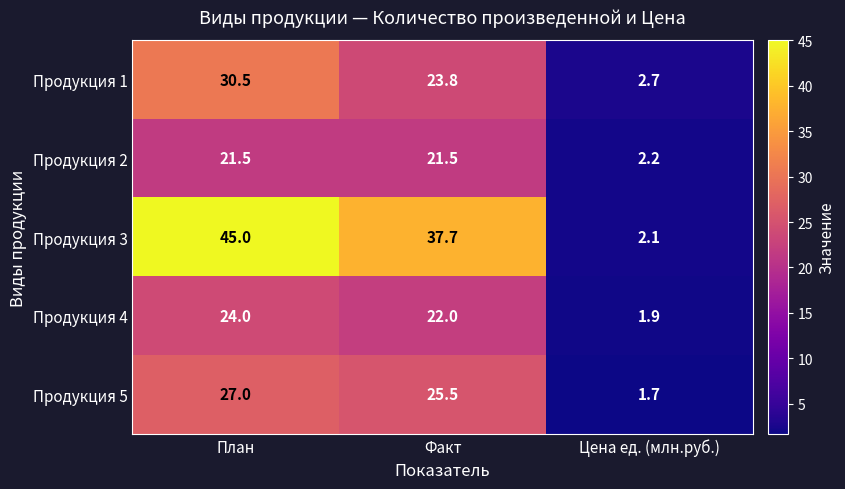

True or false: Продукция 2 has a value of 35.4 at План.

False